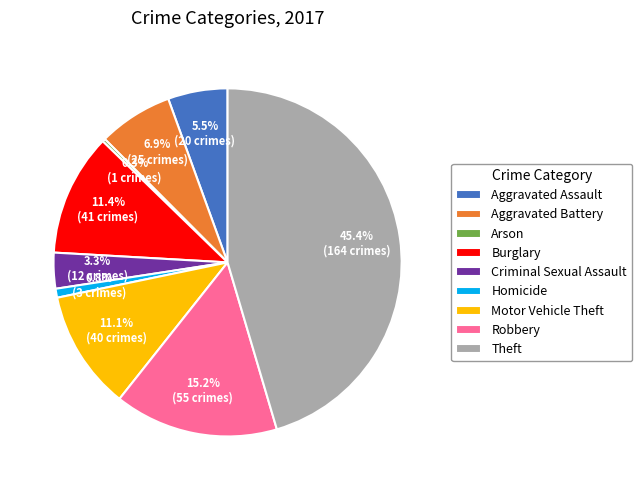

Combined, what portion of the pie is Burglary and Aggravated Battery?

18.3%